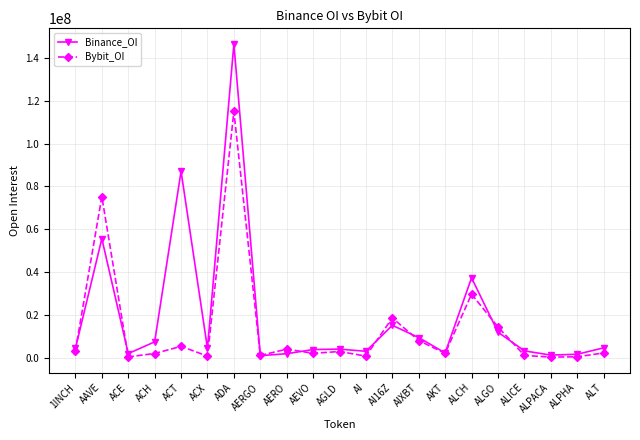

True or false: Bybit_OI has a value of 29851261 at ALCH.

True